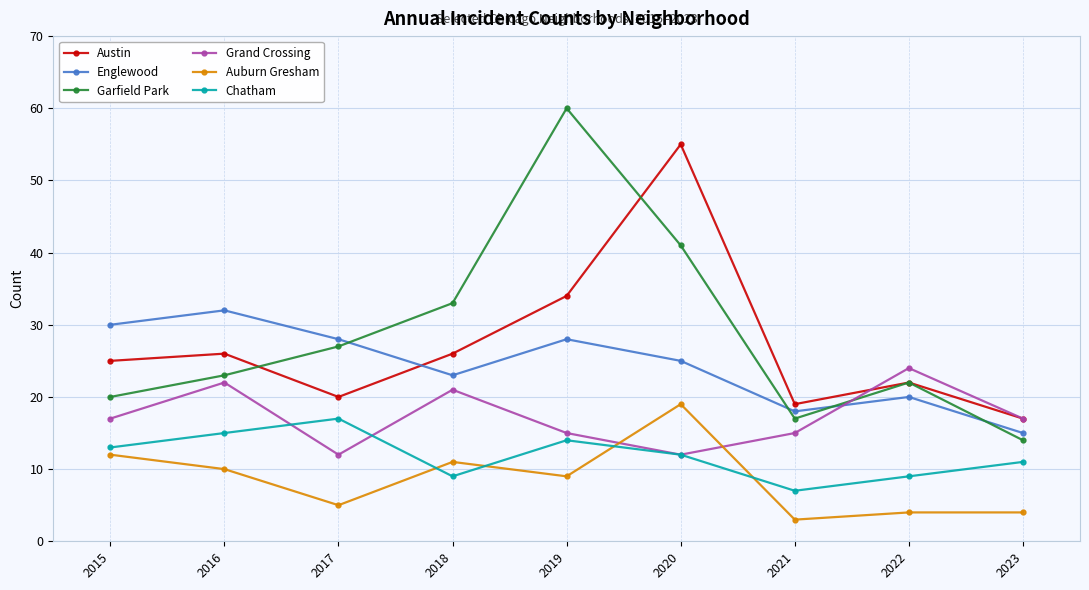

In Auburn Gresham, how many points are lower than both neighbors (excluding endpoints)?

3